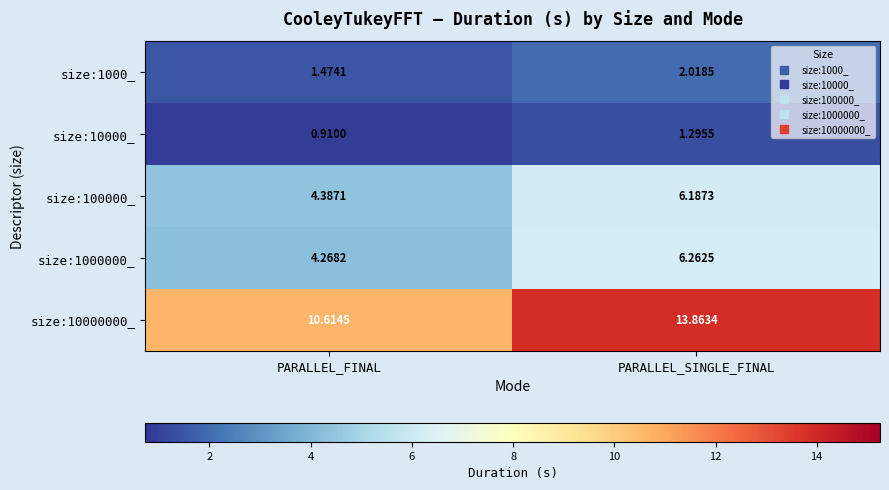

Where is size:10000000_ nearest to the value 12?

PARALLEL_FINAL